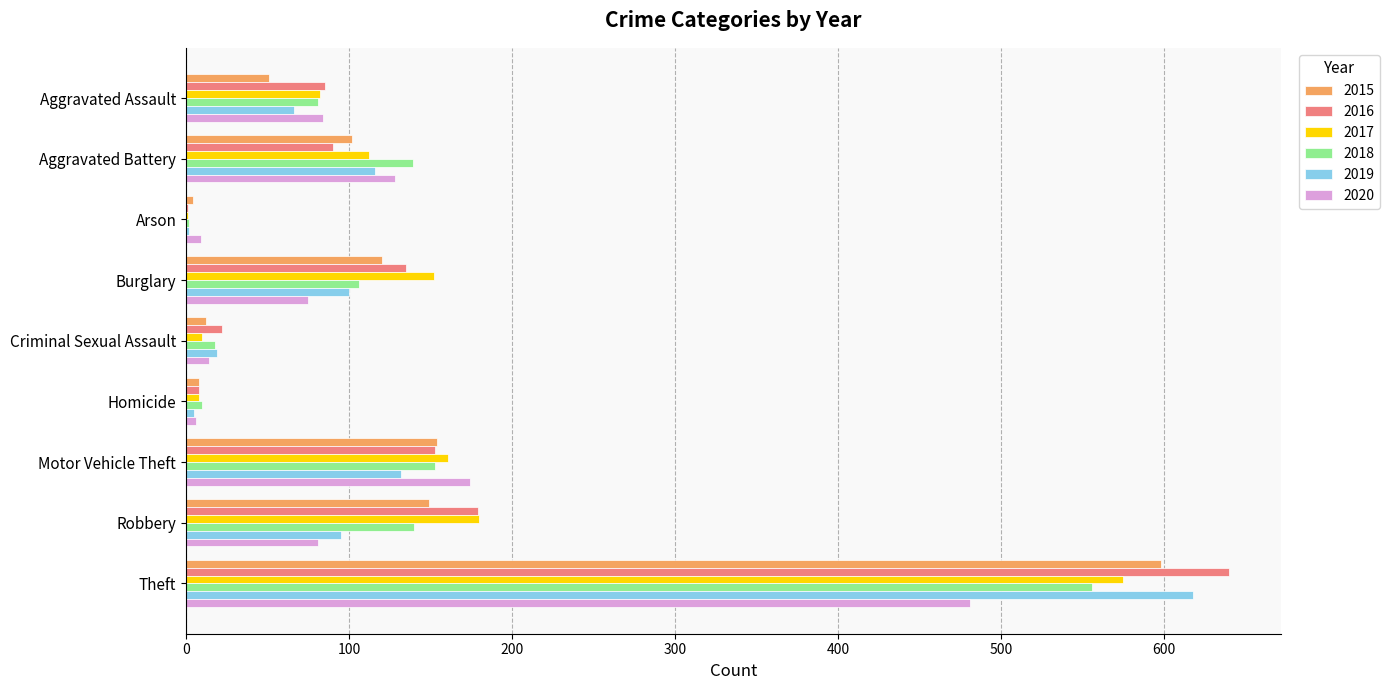

The 2020 series shows 139 at Aggravated Assault. True or false?

False